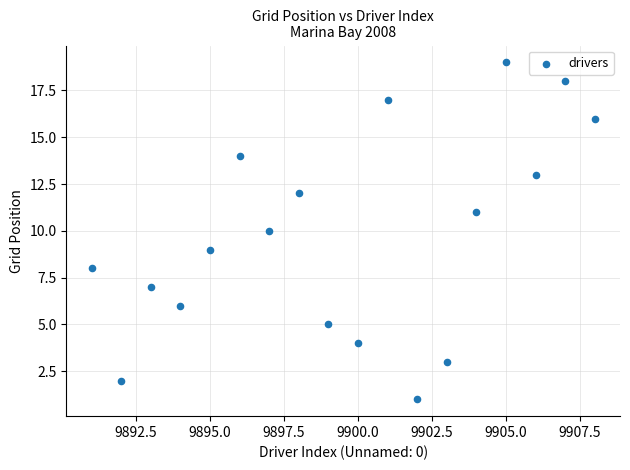

What is the range of Y values (max minus min)?

18